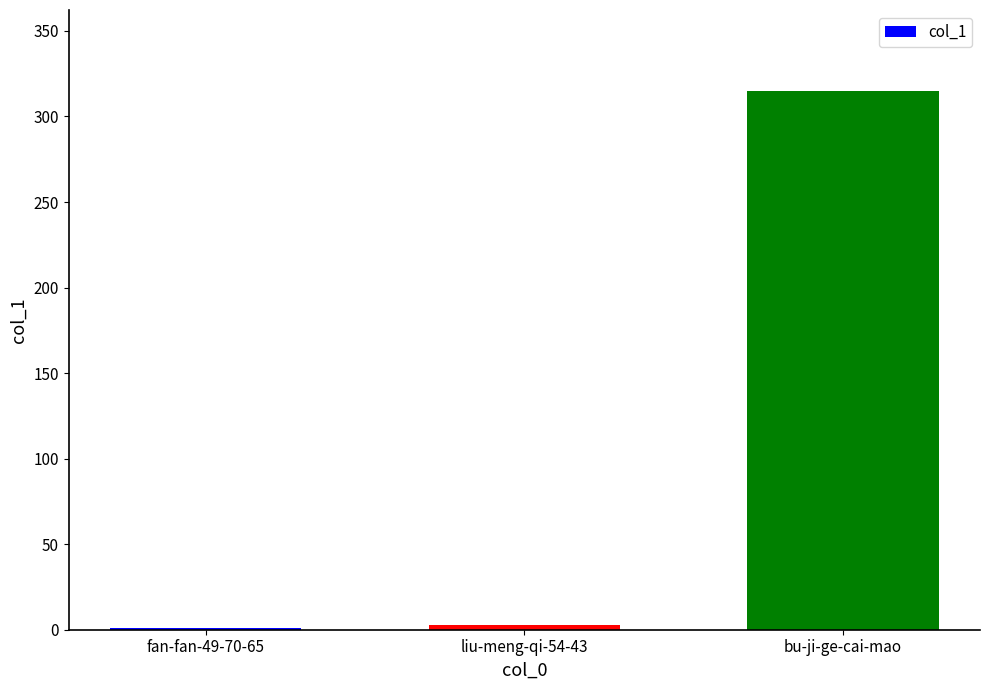

What is the sum of all values?

319